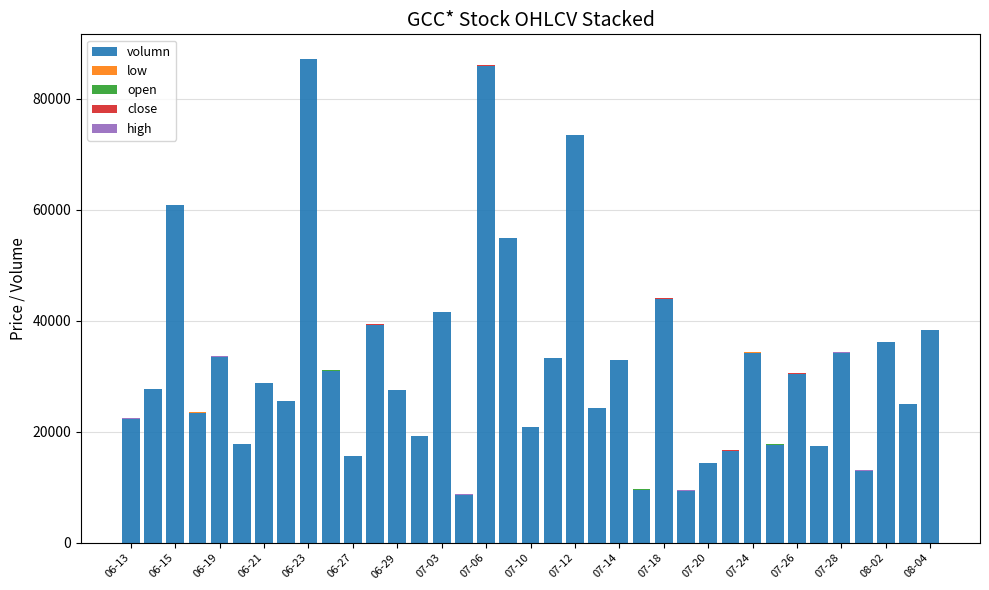

What is the sum of all volumn values?

1174829.0